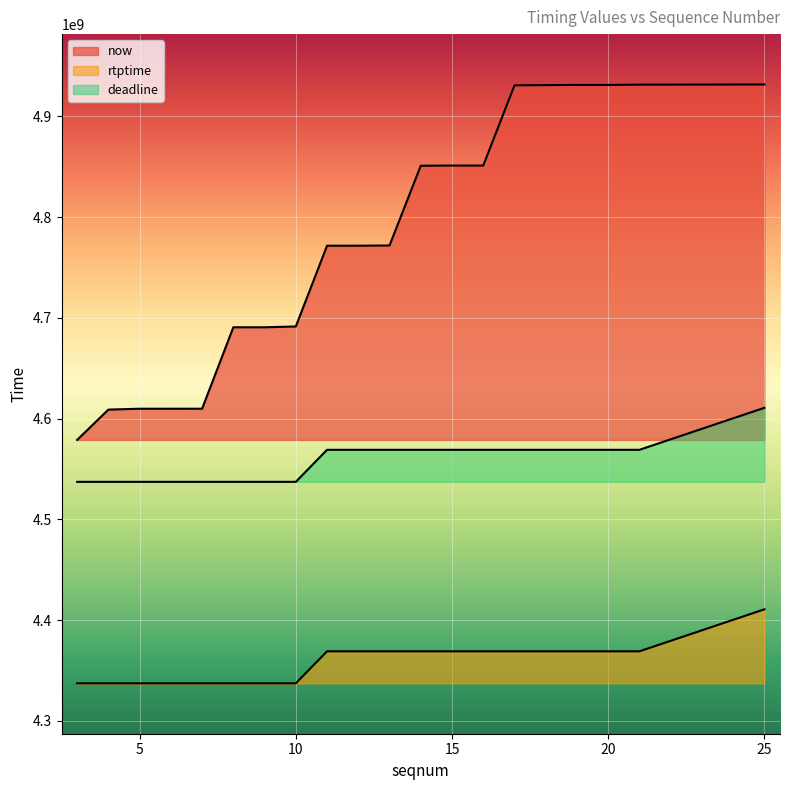

True or false: rtptime and deadline intersect in this chart.

False